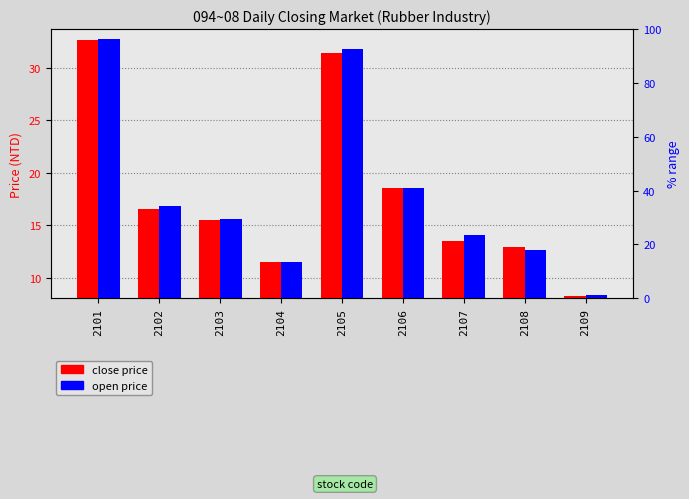

True or false: close price has a value of 13.0 at 2108.

True